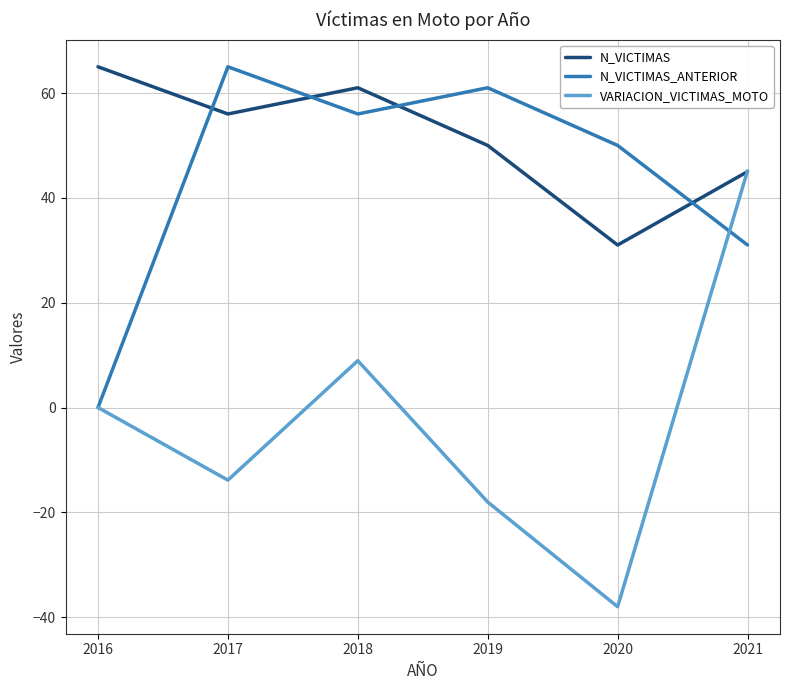

At which label does N_VICTIMAS_ANTERIOR first exceed 56?

2017